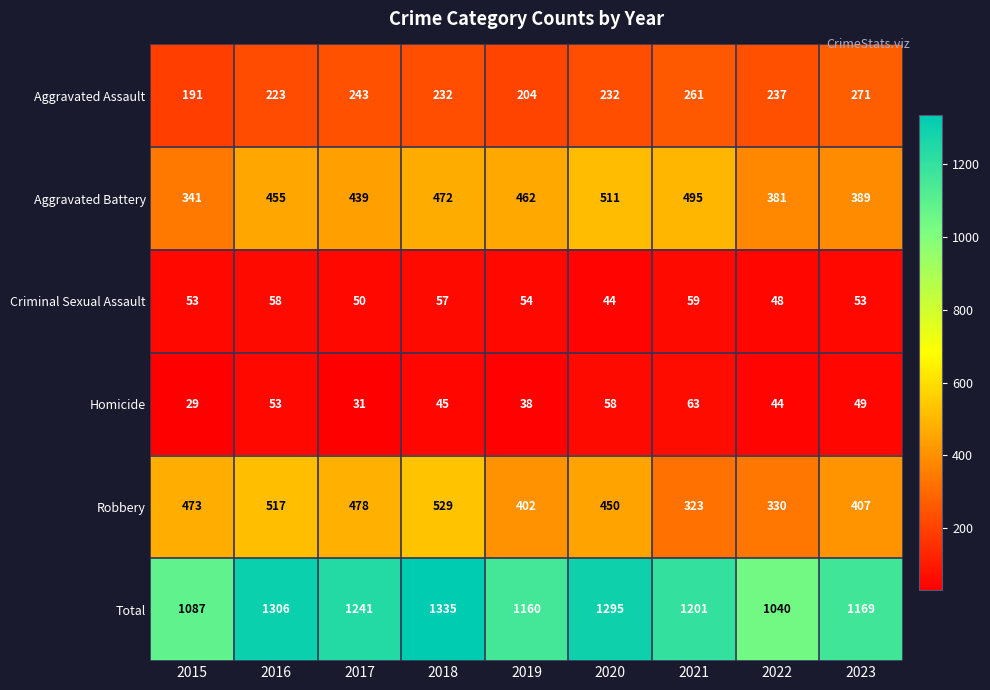

Which series has the widest spread of values?

Total